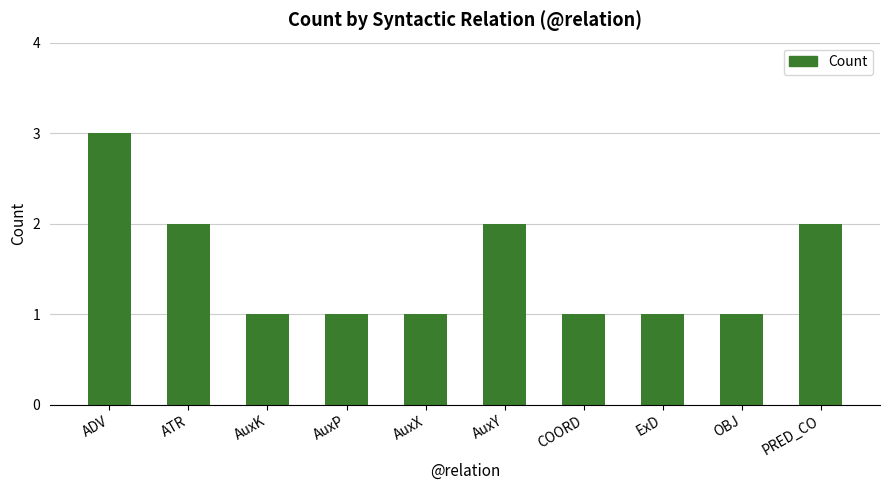

What is the label of the 3rd bar from the left?

AuxK